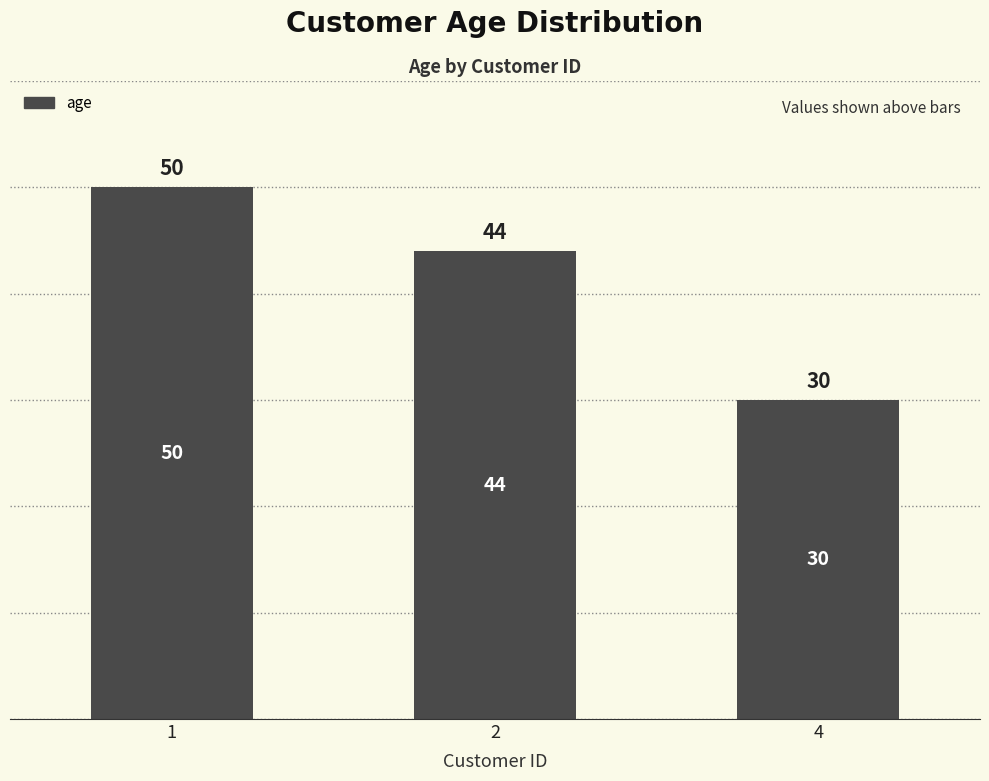

What is the sum of the values at 4 and 1?

80